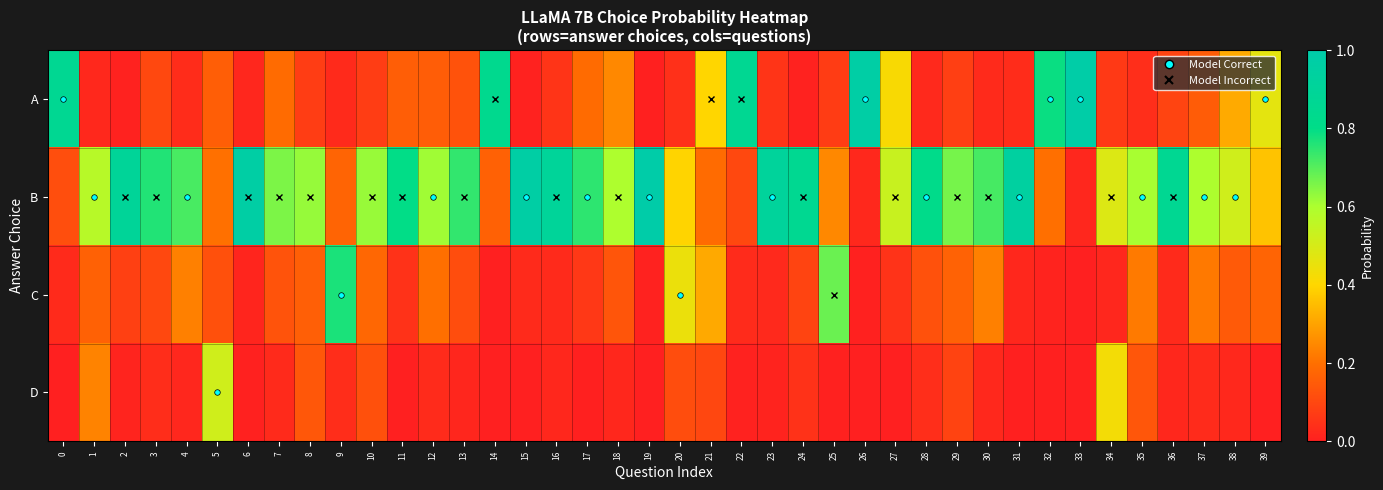

How many categories are shown in the chart?

40